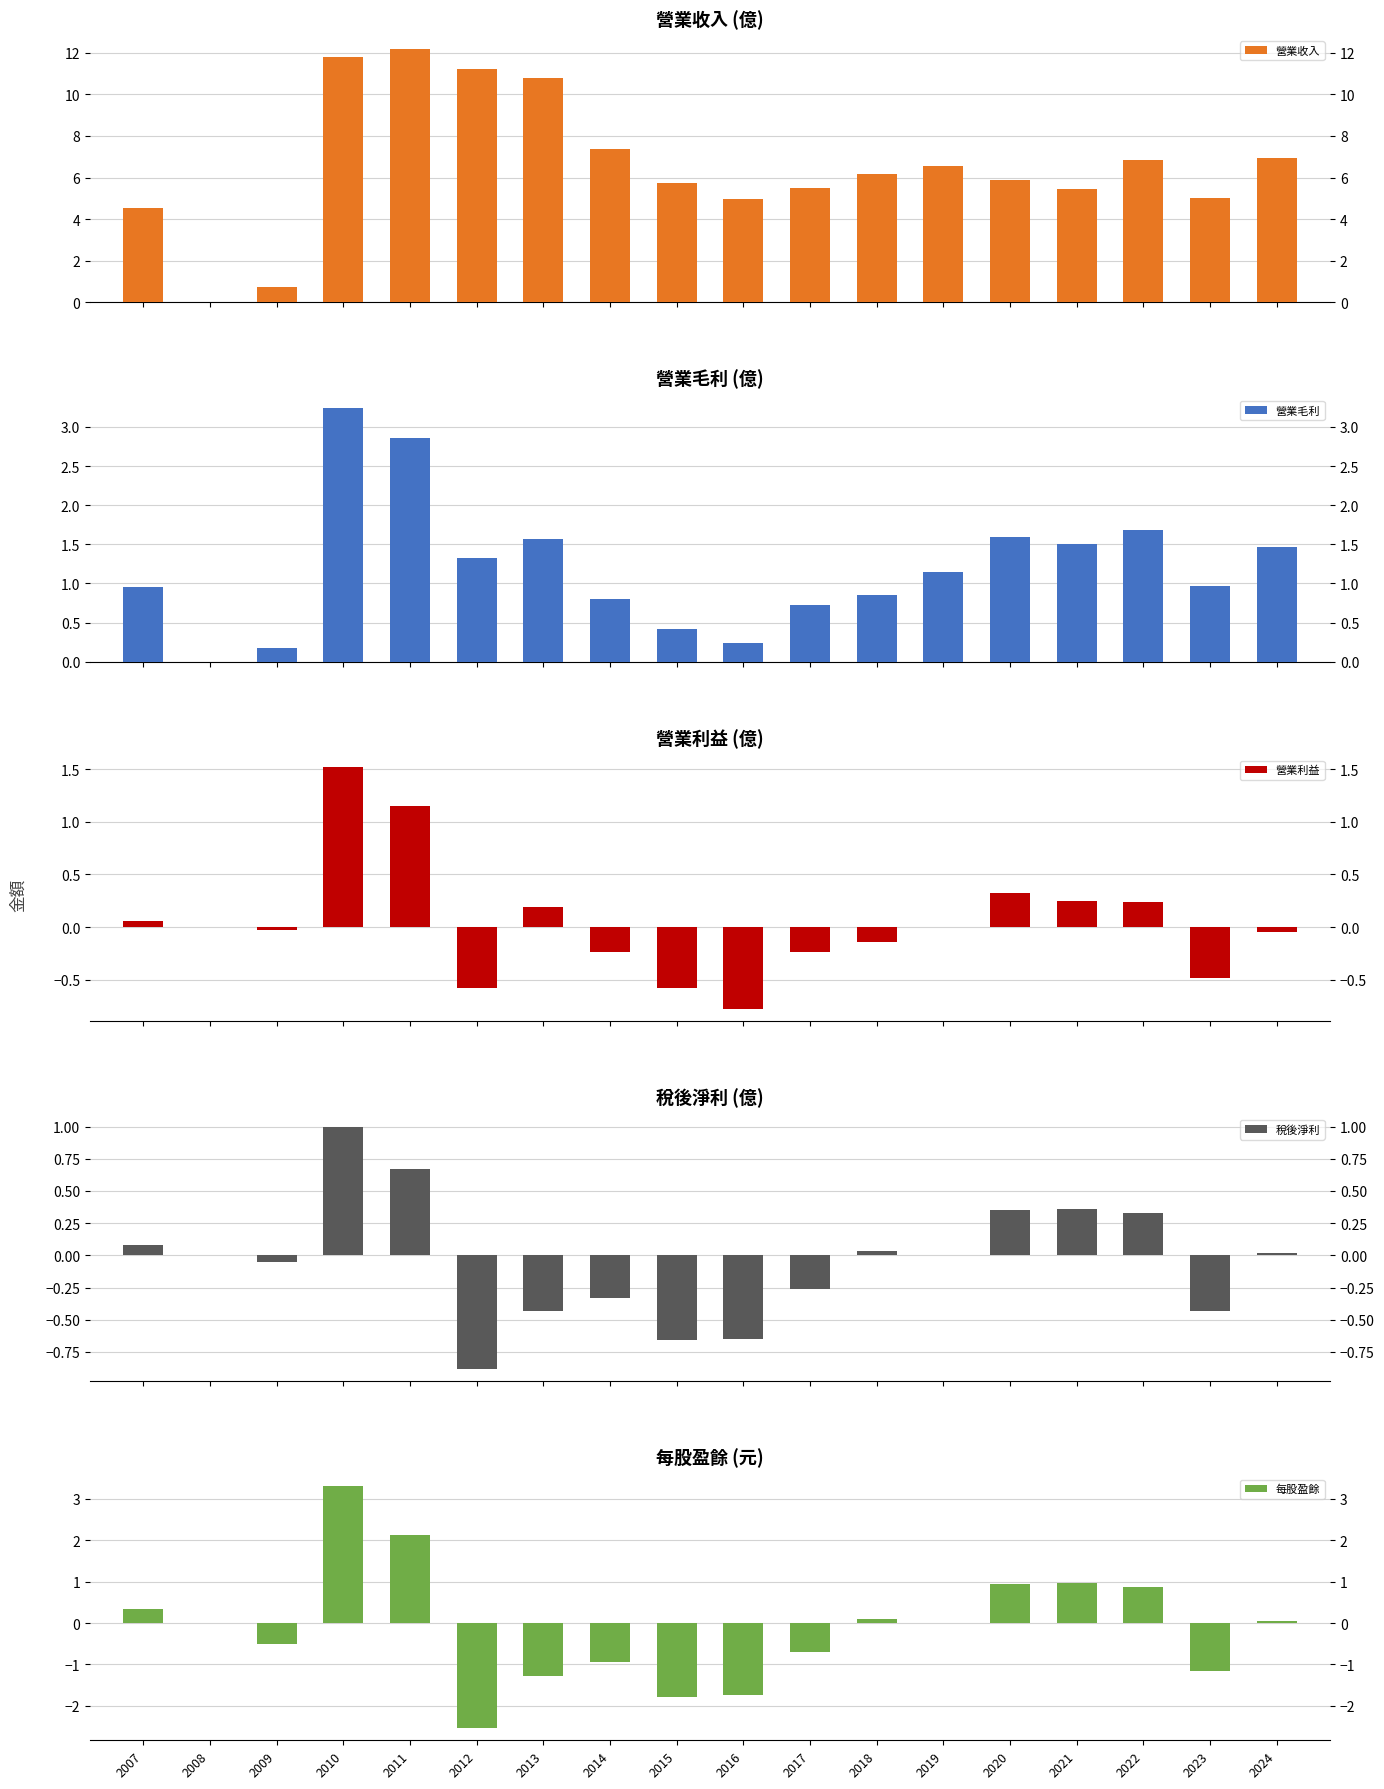

The value of 營業毛利 at 2013 is 1.6. True or false?

True